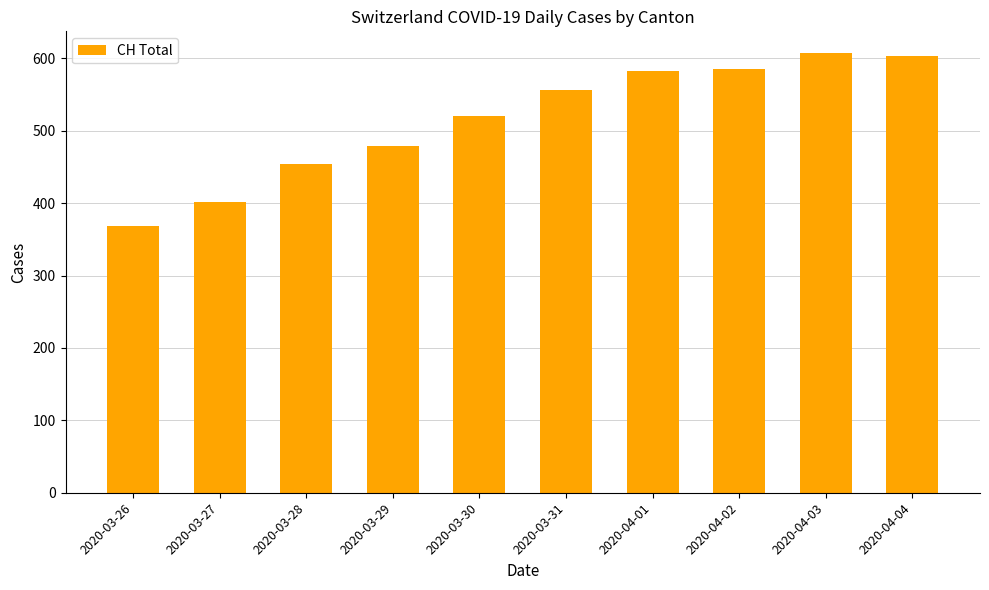

Approximately how many times larger is the value at 2020-03-26 compared to 2020-04-03?

0.6